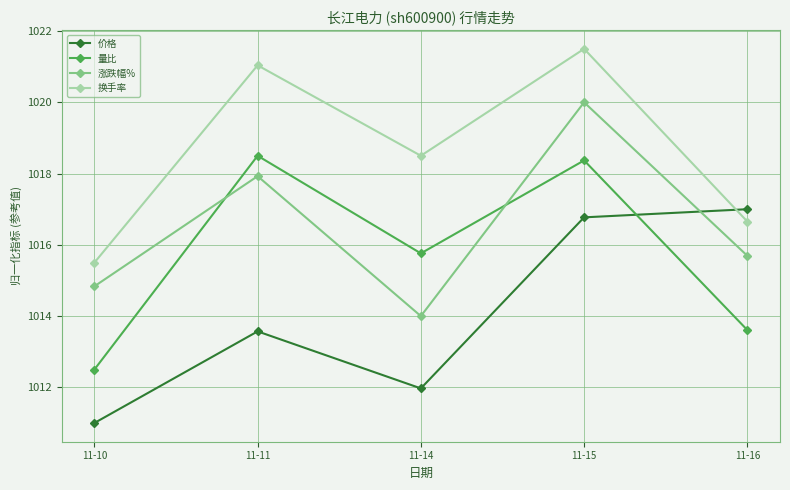

True or false: 换手率 has more than 2 points higher than both neighbors.

False